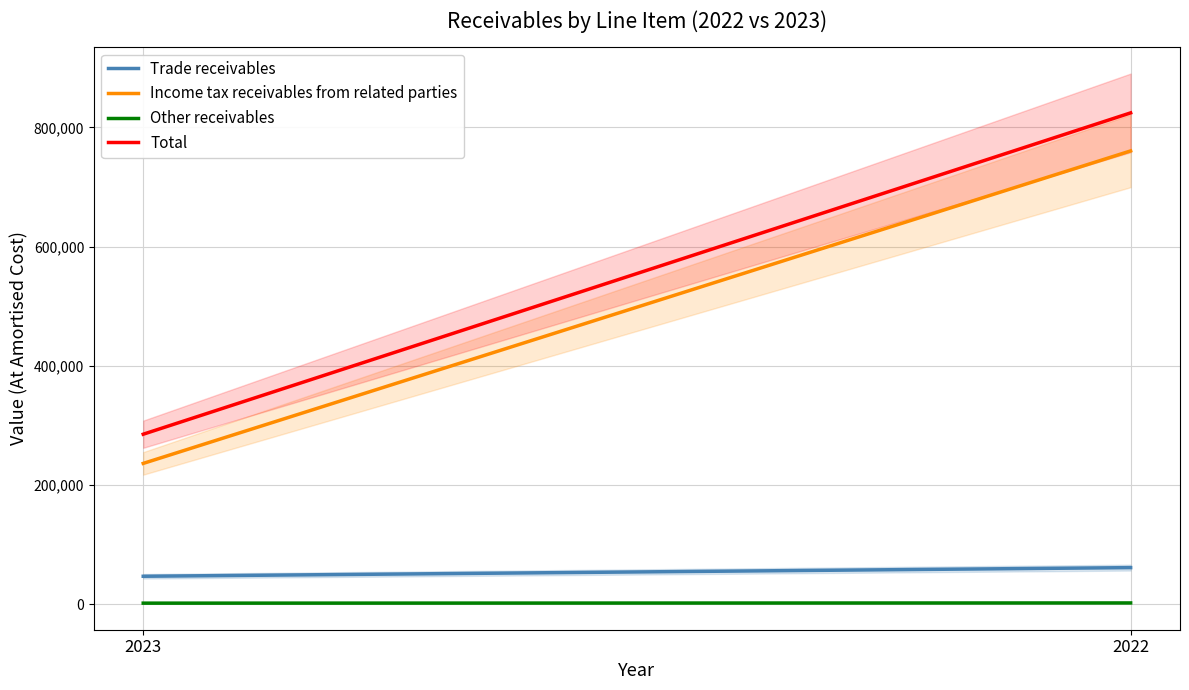

What is the minimum value for Total?

285277